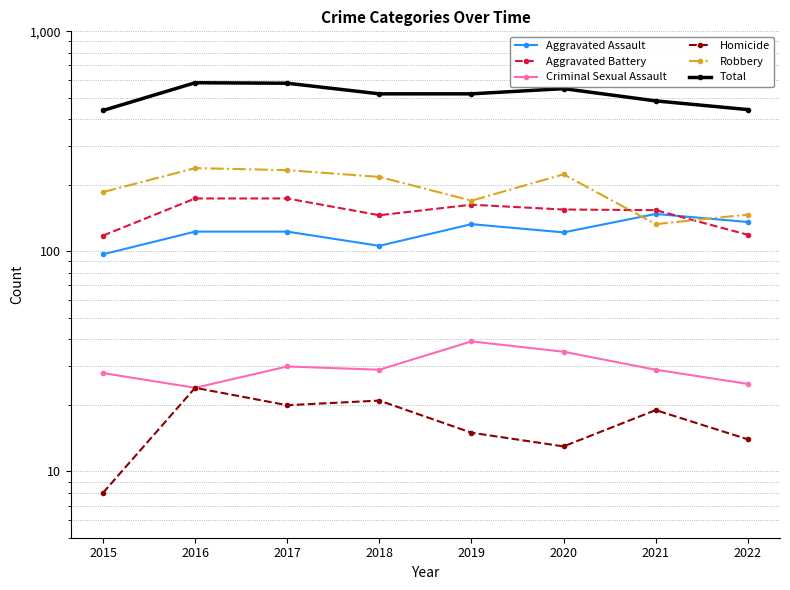

How many data points in Total are above 520?

3